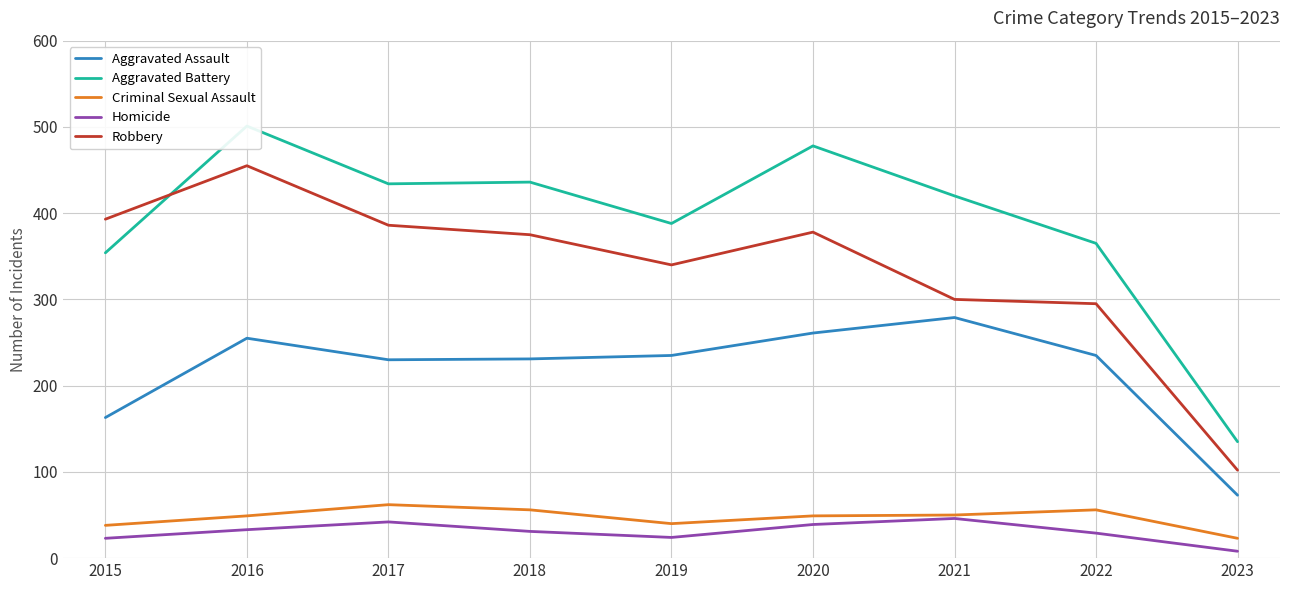

What is the value of the Aggravated Assault point at the 9th from the left?

73